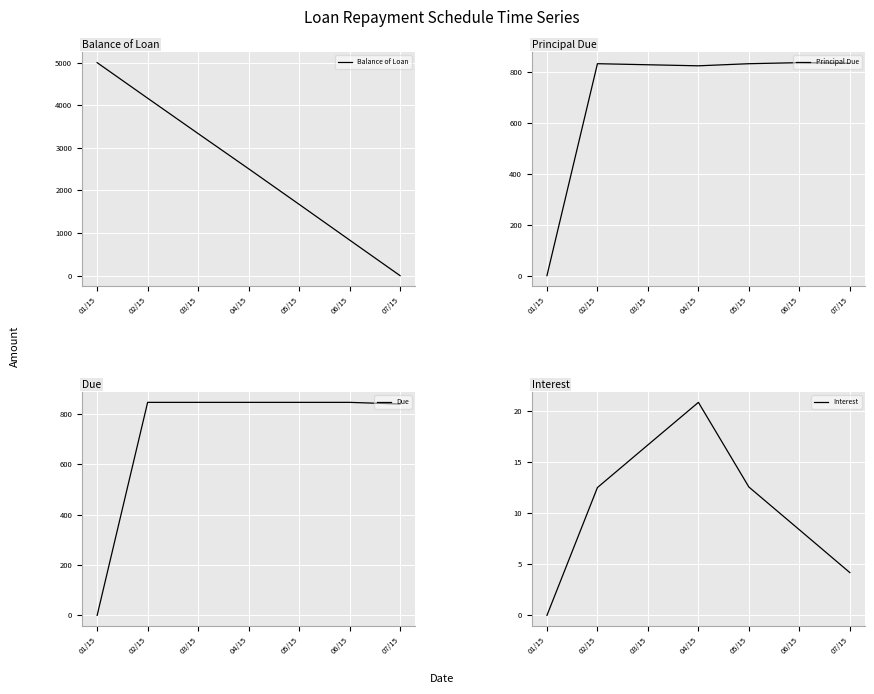

Which category has the lowest value in the Balance of Loan series?

07/15